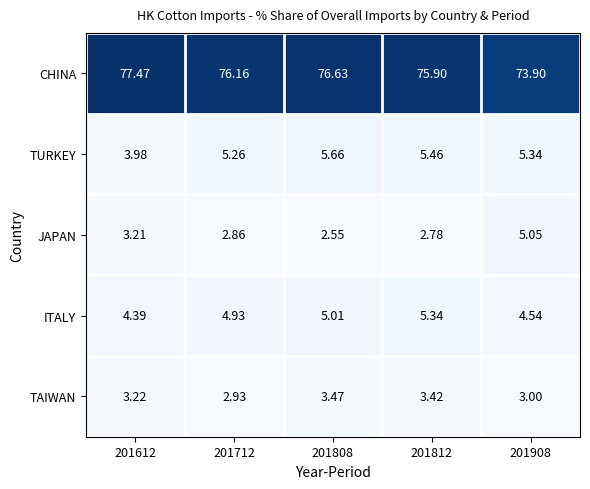

Rank the series by their maximum value, from highest to lowest.

CHINA, TURKEY, ITALY, JAPAN, TAIWAN